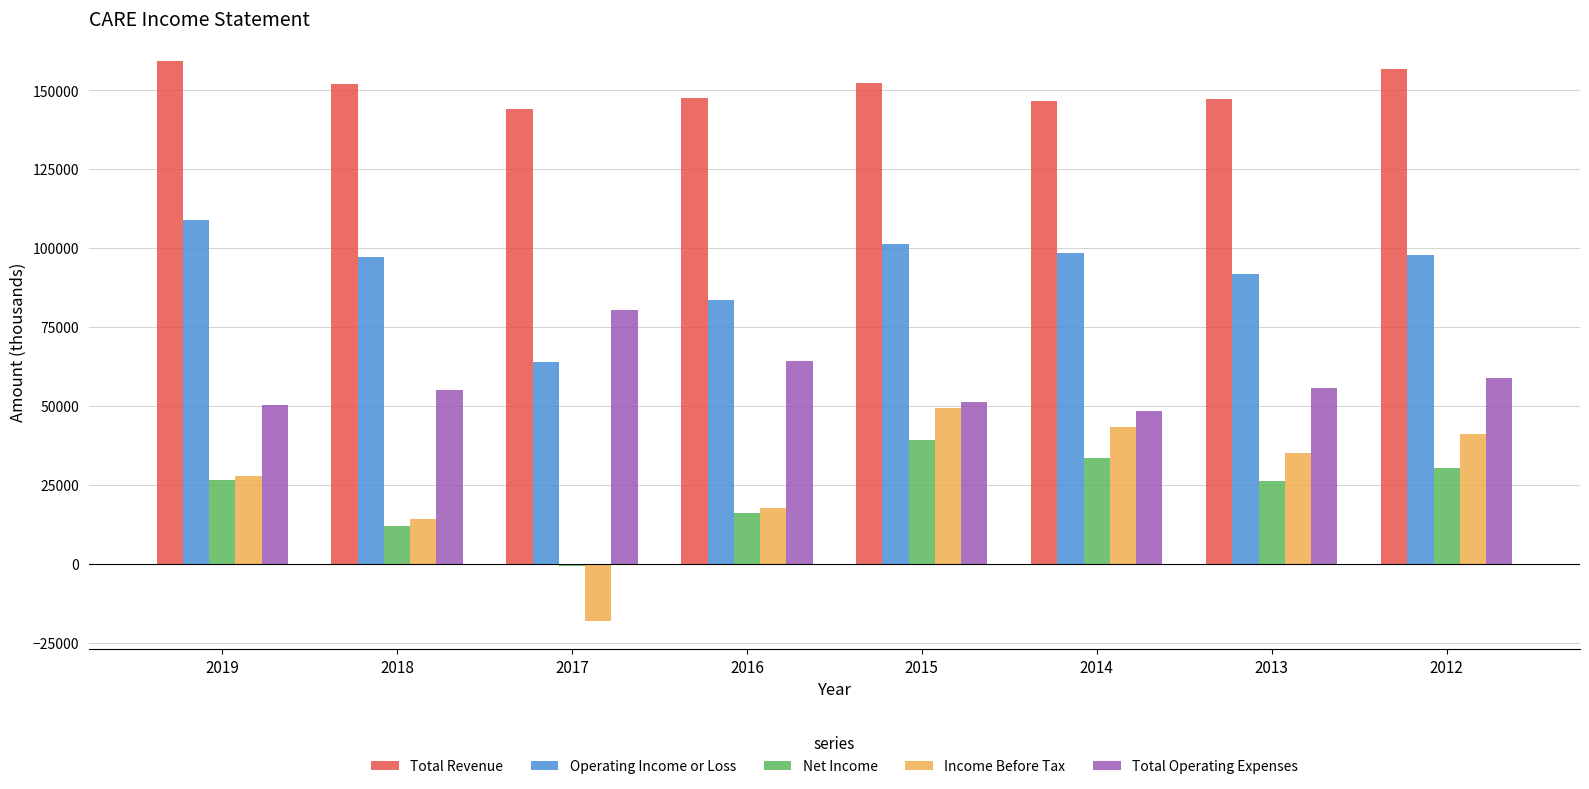

What is the sum of all Income Before Tax values?

210500